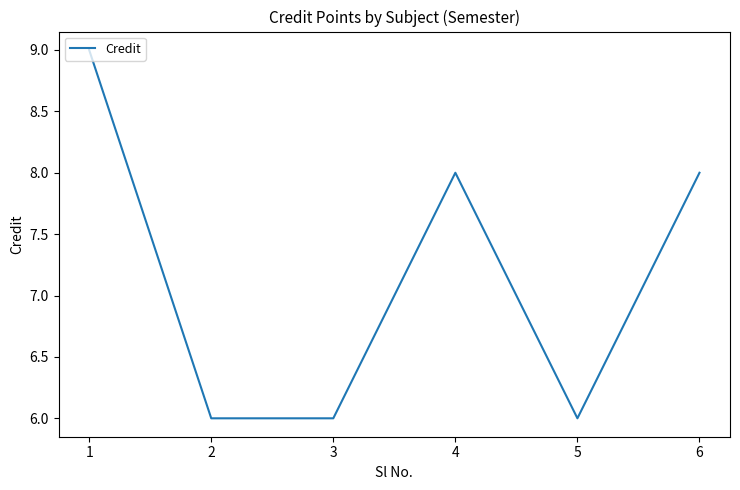

What is the smallest value displayed?

6